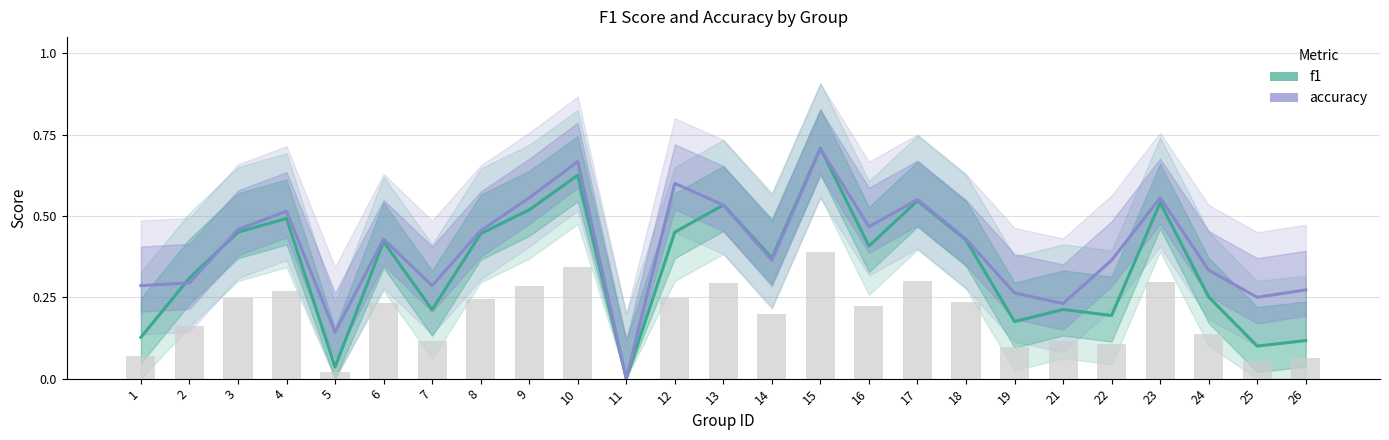

The accuracy series shows 0.6 at 18. True or false?

False